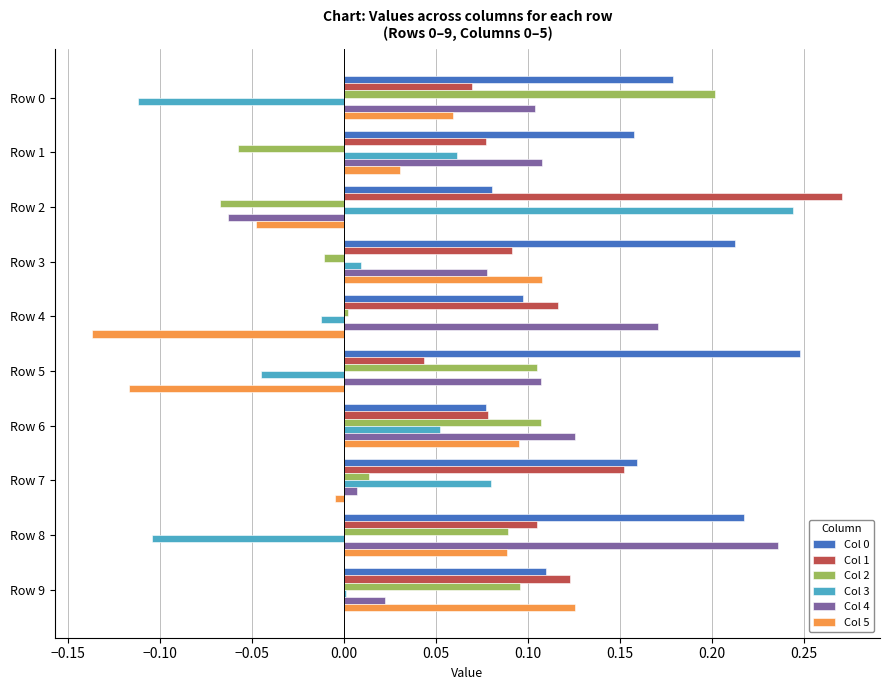

What is the difference between the maximum and minimum values in the Col 3 series?

0.4